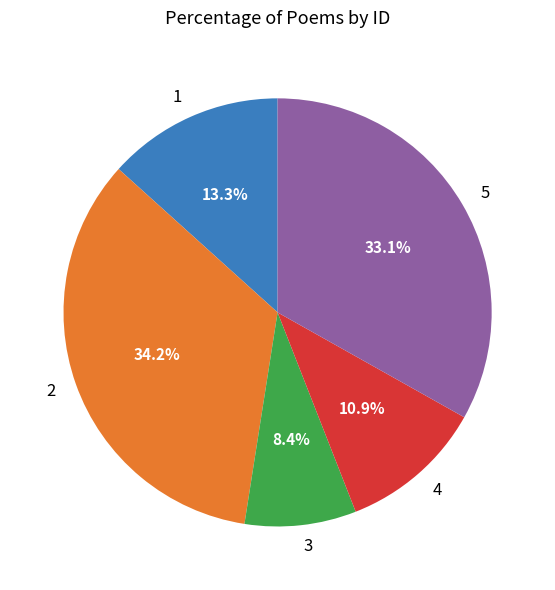

Is the sum of 3 and 4 greater than half?

No